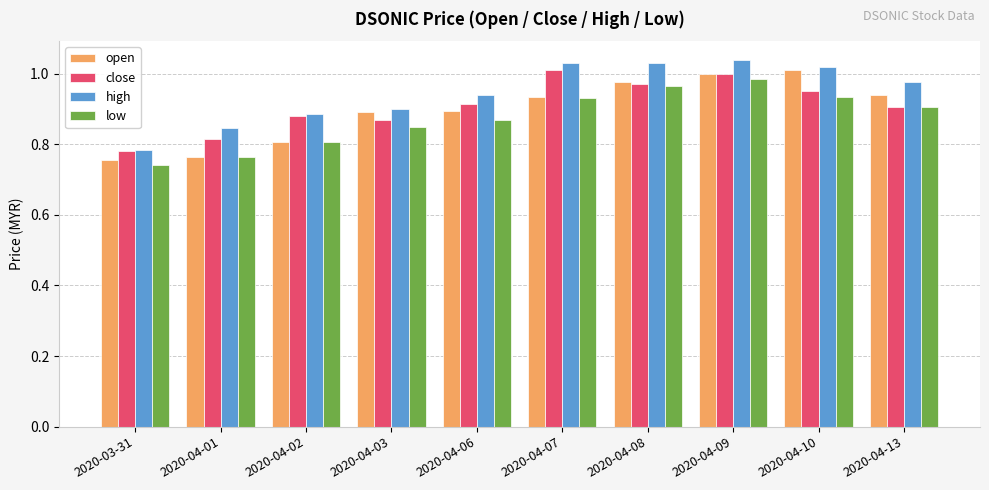

True or false: low has a value of 1.5 at 2020-04-09.

False